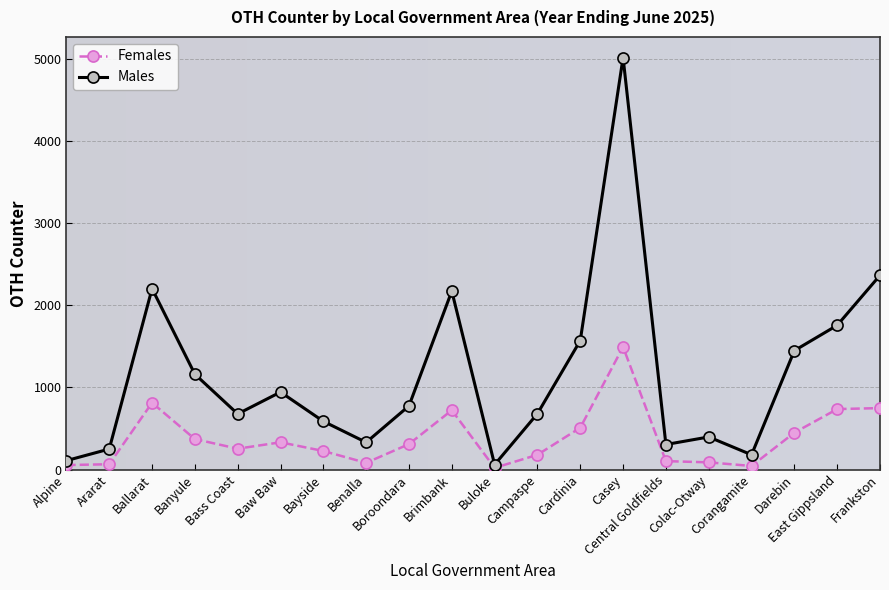

At how many categories does at least one series exceed 4581?

1